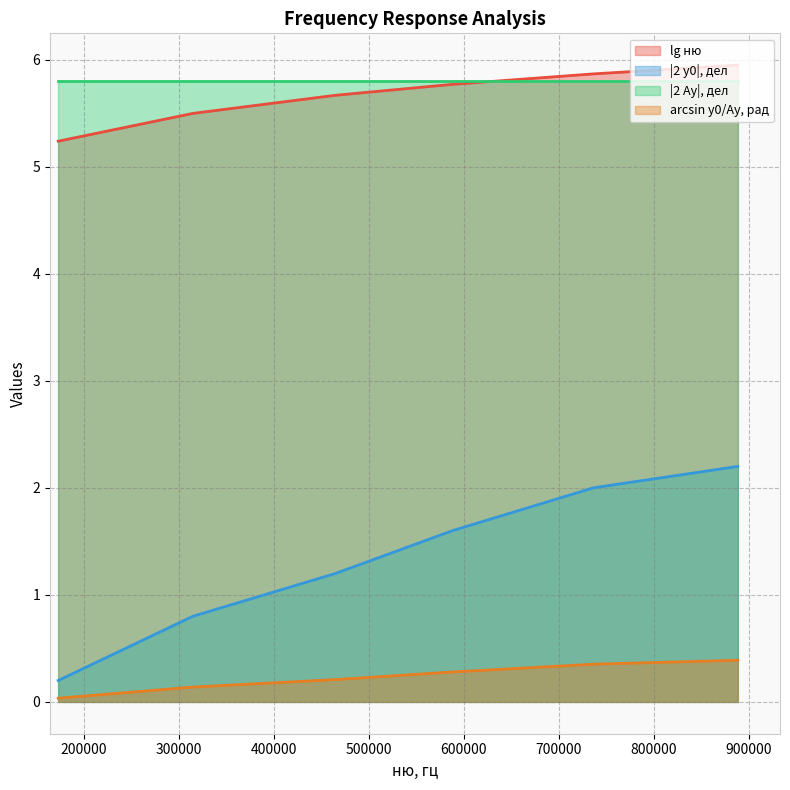

True or false: |2 y0|, дел and |2 Ay|, дел cross at least once.

False